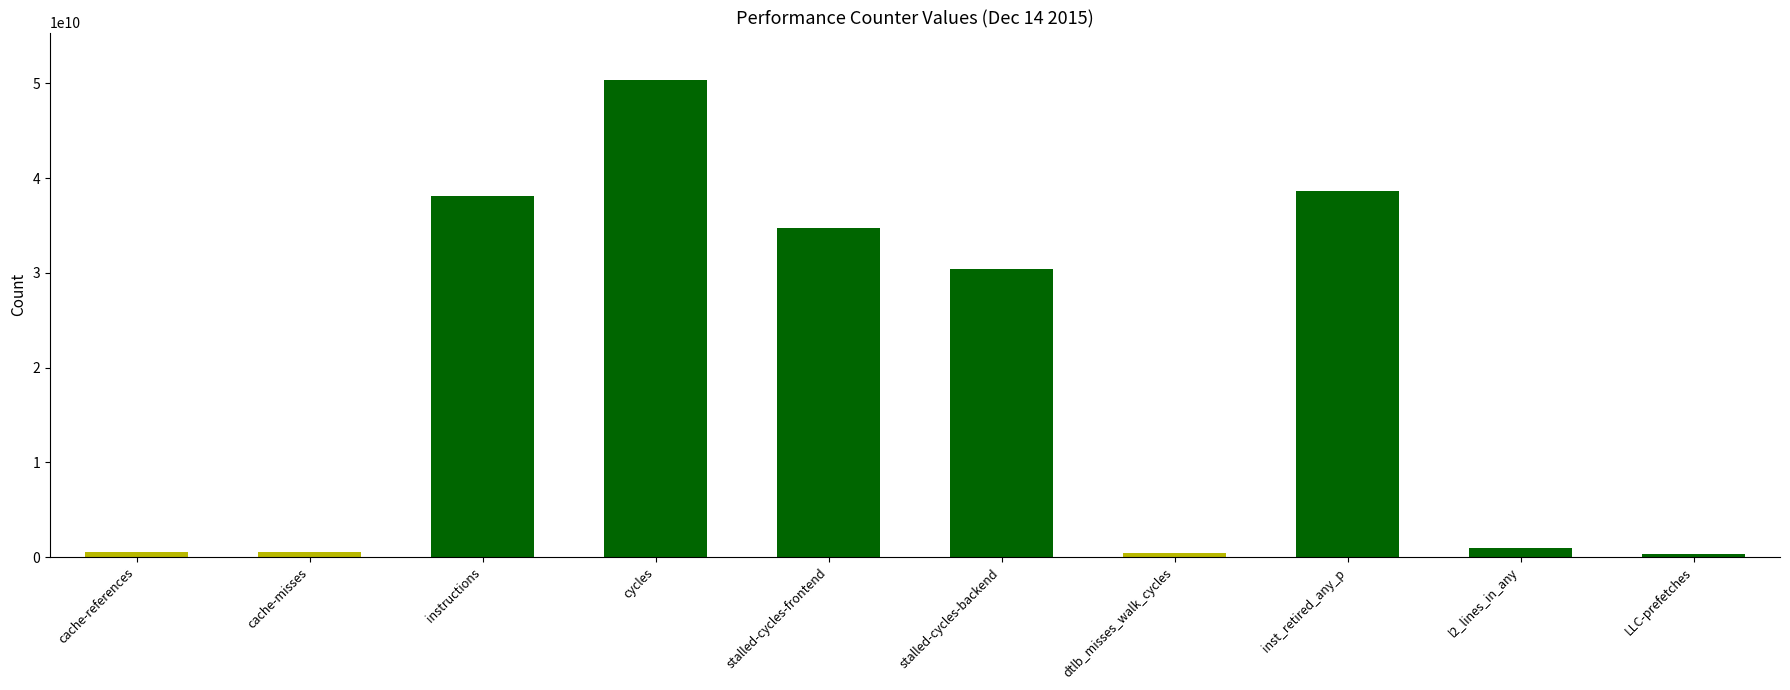

Where is the data nearest to the value 25347311110?

stalled-cycles-backend